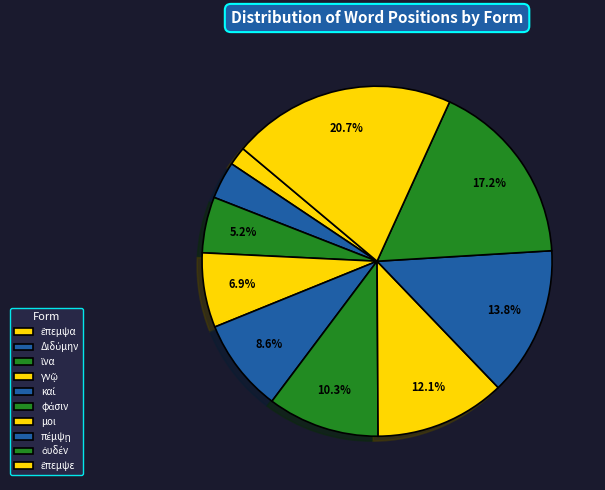

Is there a majority slice in this chart?

No